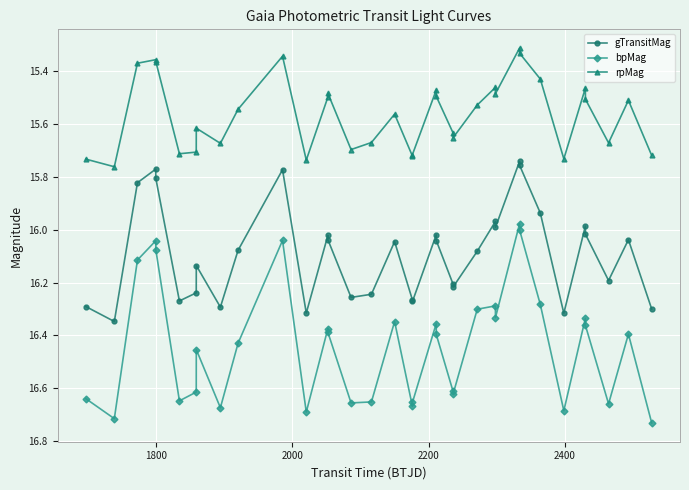

Is this an area chart (filled region under the line)?

No